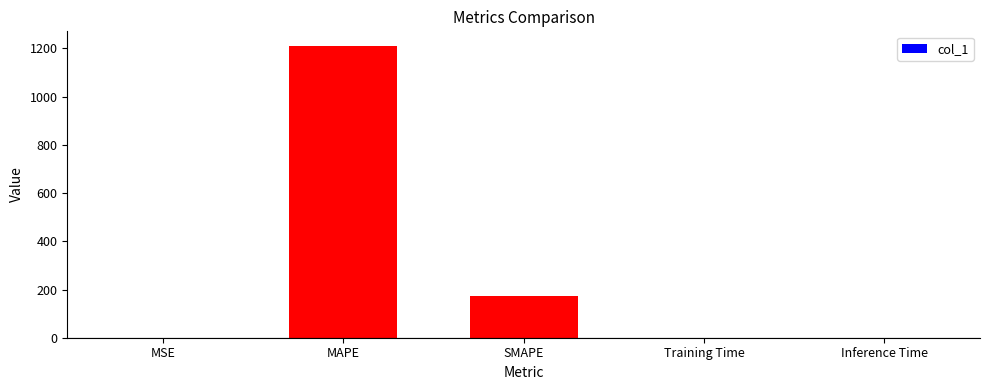

What is the greatest value displayed?

1210.6